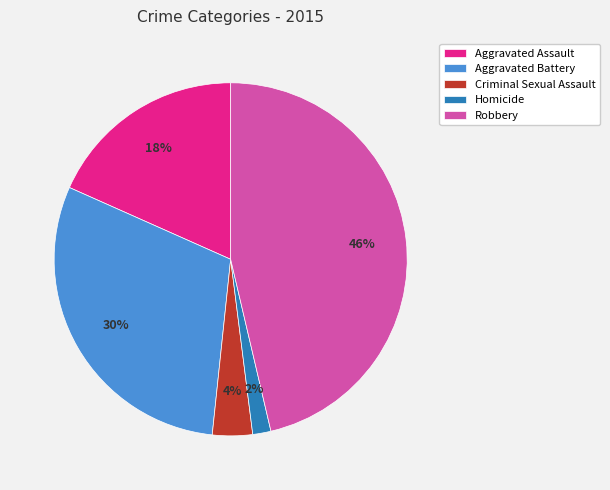

Which category has the smallest portion of the pie?

Homicide